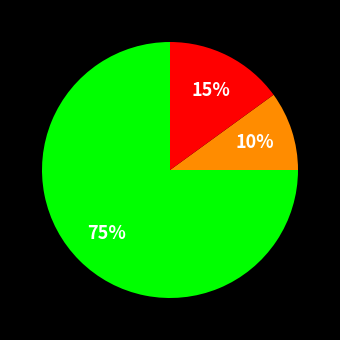

How many slices are in this pie chart?

3